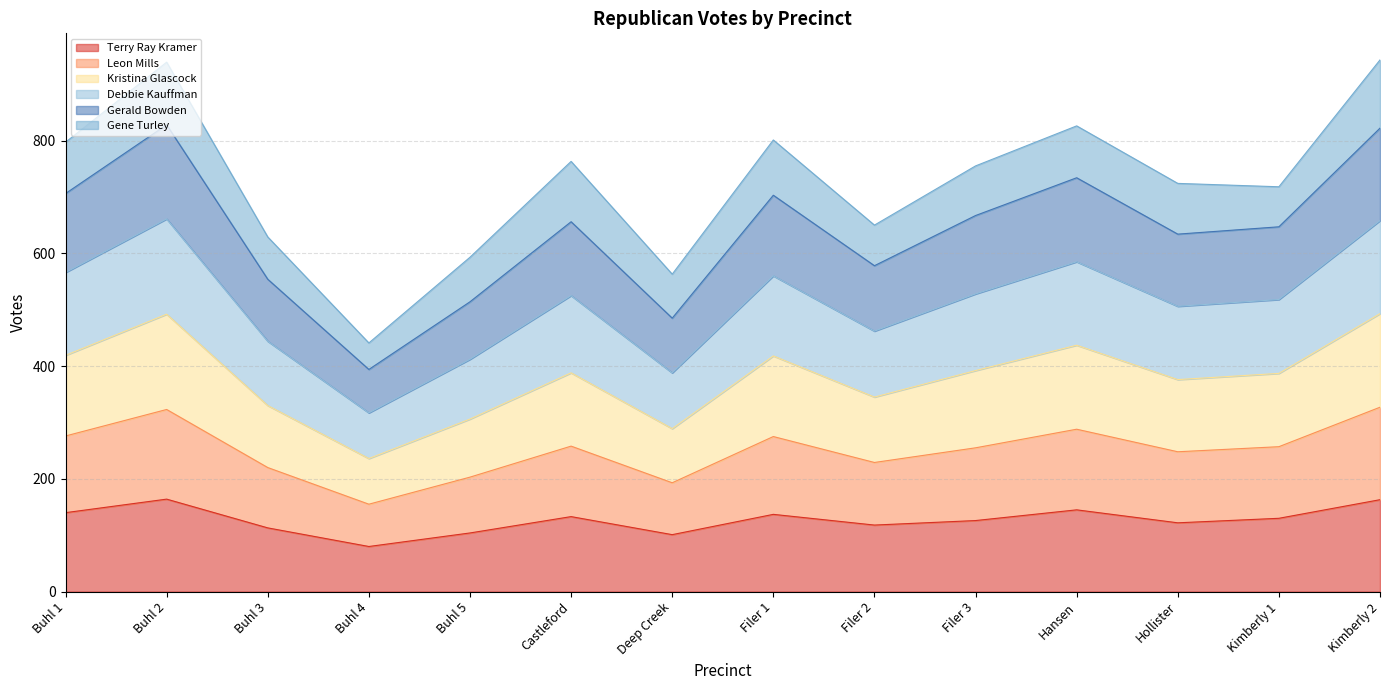

What are all the series names shown in the legend?

Terry Ray Kramer, Leon Mills, Kristina Glascock, Debbie Kauffman, Gerald Bowden, Gene Turley